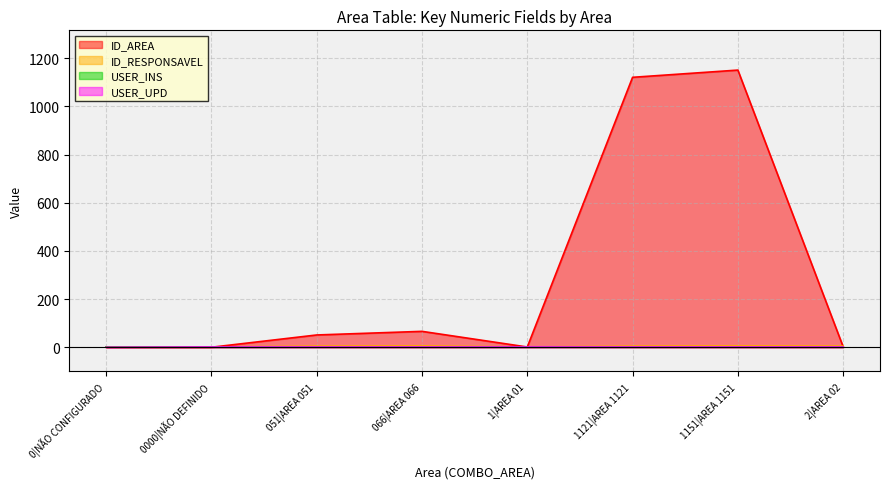

True or false: ID_RESPONSAVEL has a value of 2 at 0000|NÃO DEFINIDO.

False